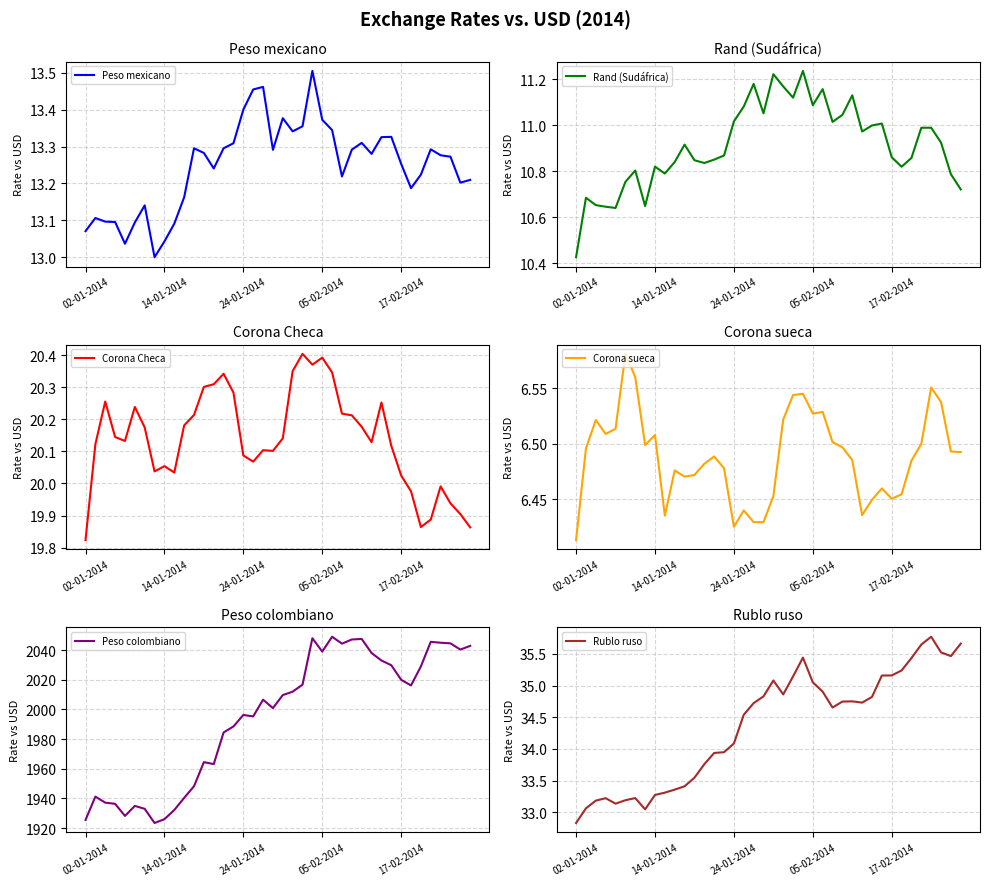

What are all the series names shown in the legend?

Peso mexicano, Rand (Sudáfrica), Corona Checa, Corona sueca, Peso colombiano, Rublo ruso